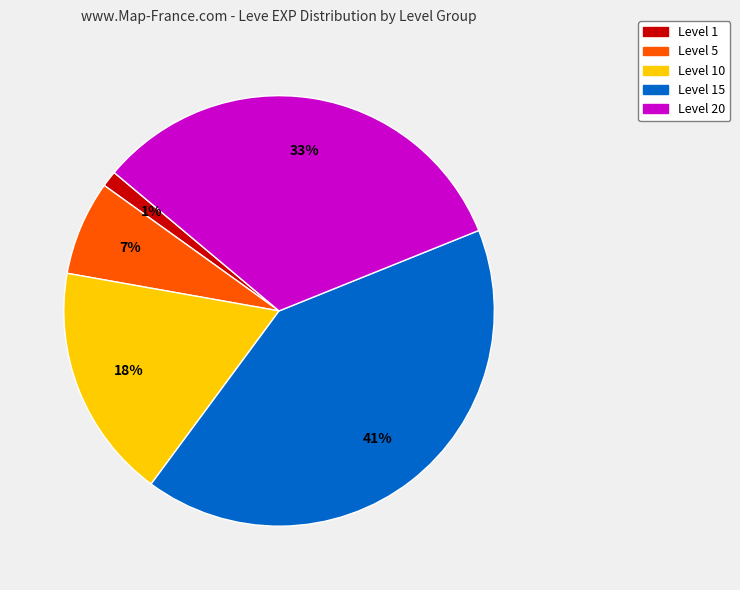

Does any single category account for the majority?

No